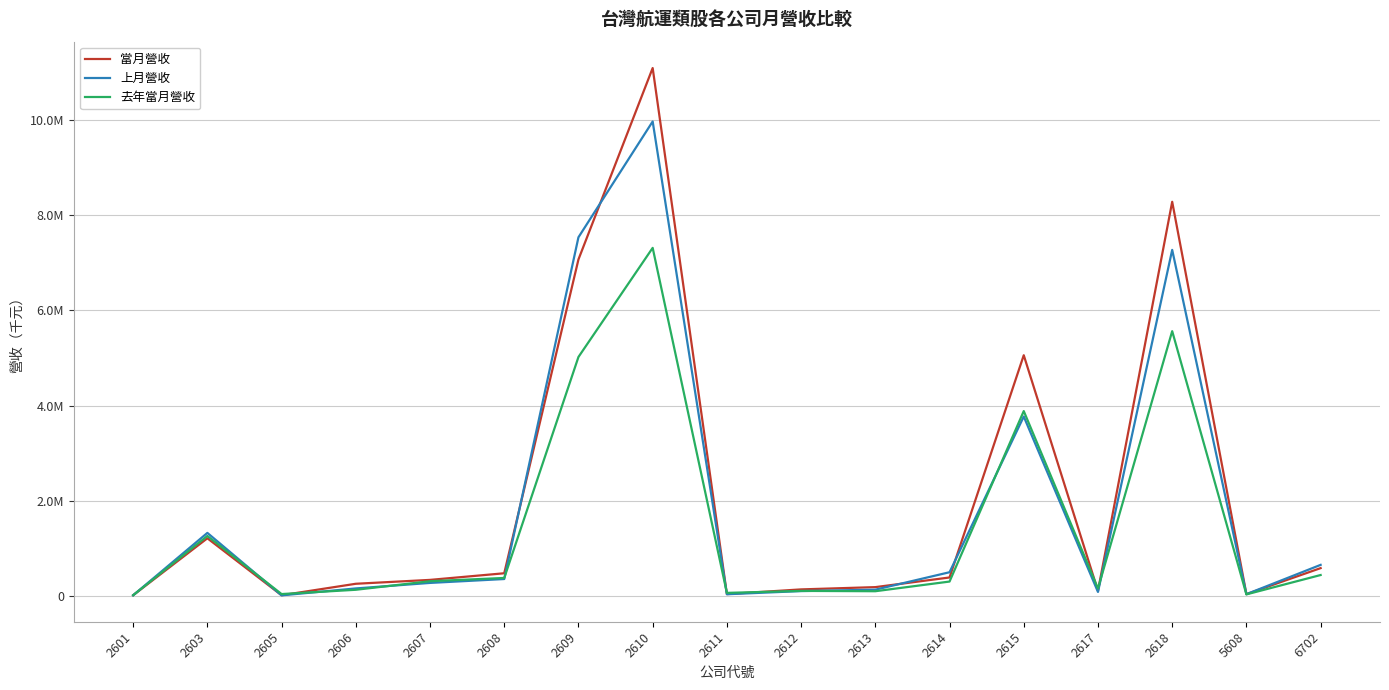

What is the minimum value shown in the chart?

16108